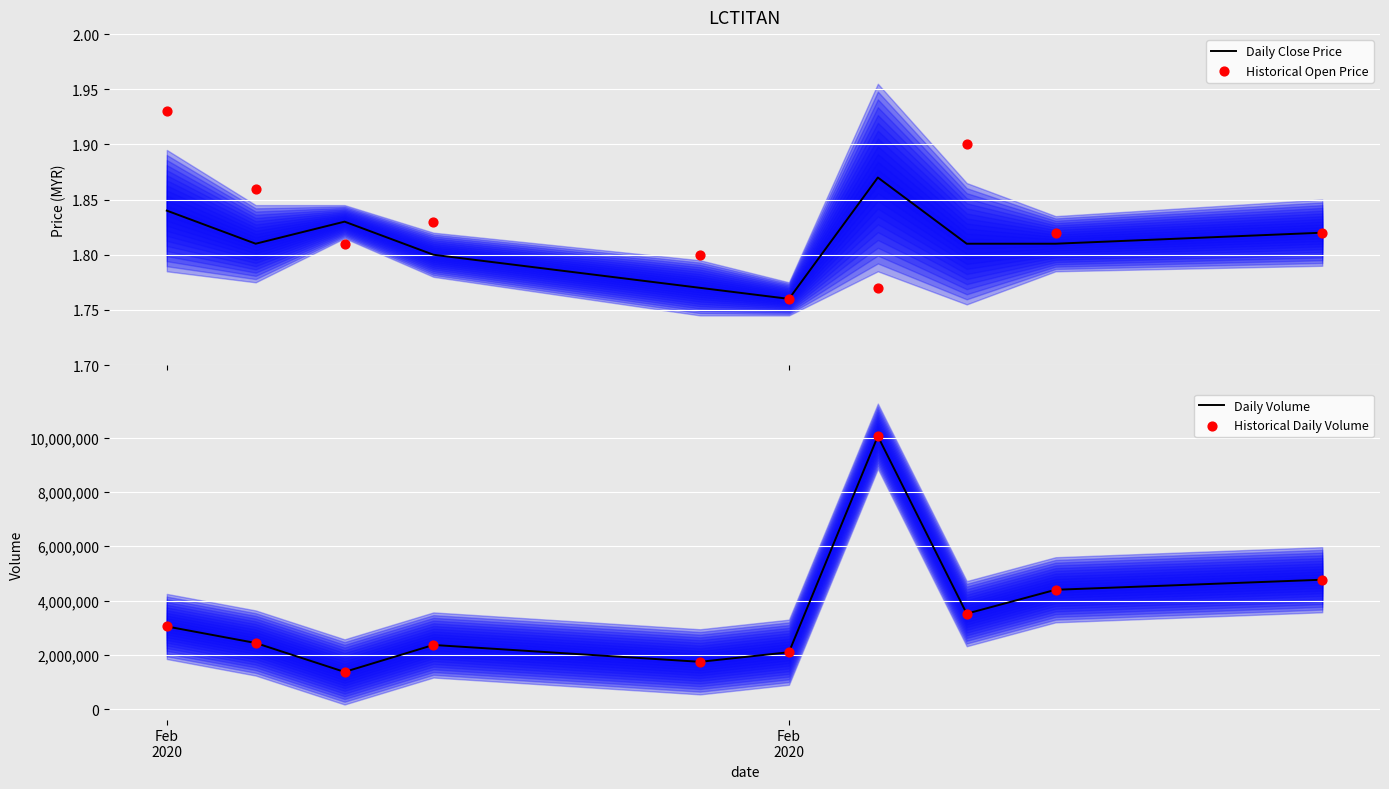

At how many categories does at least one series exceed 7706328?

1